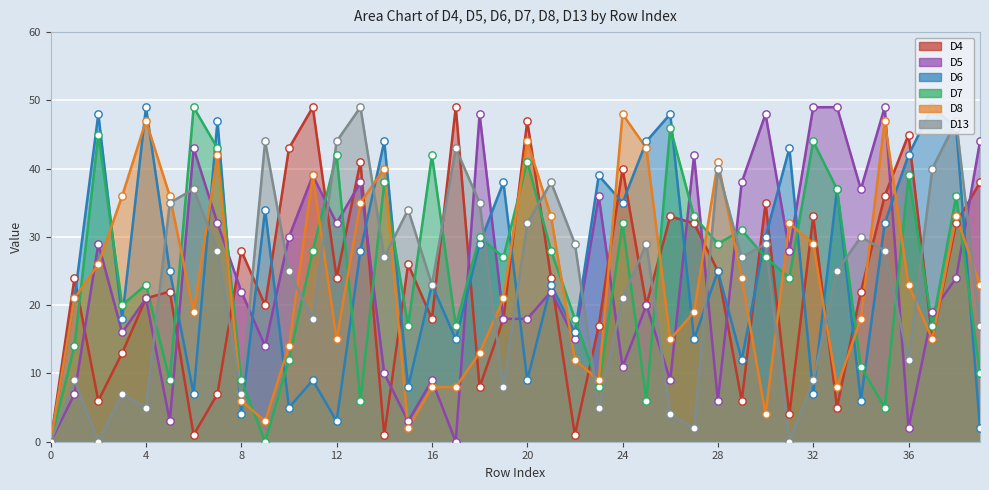

Which series reaches the maximum Y coordinate?

D4